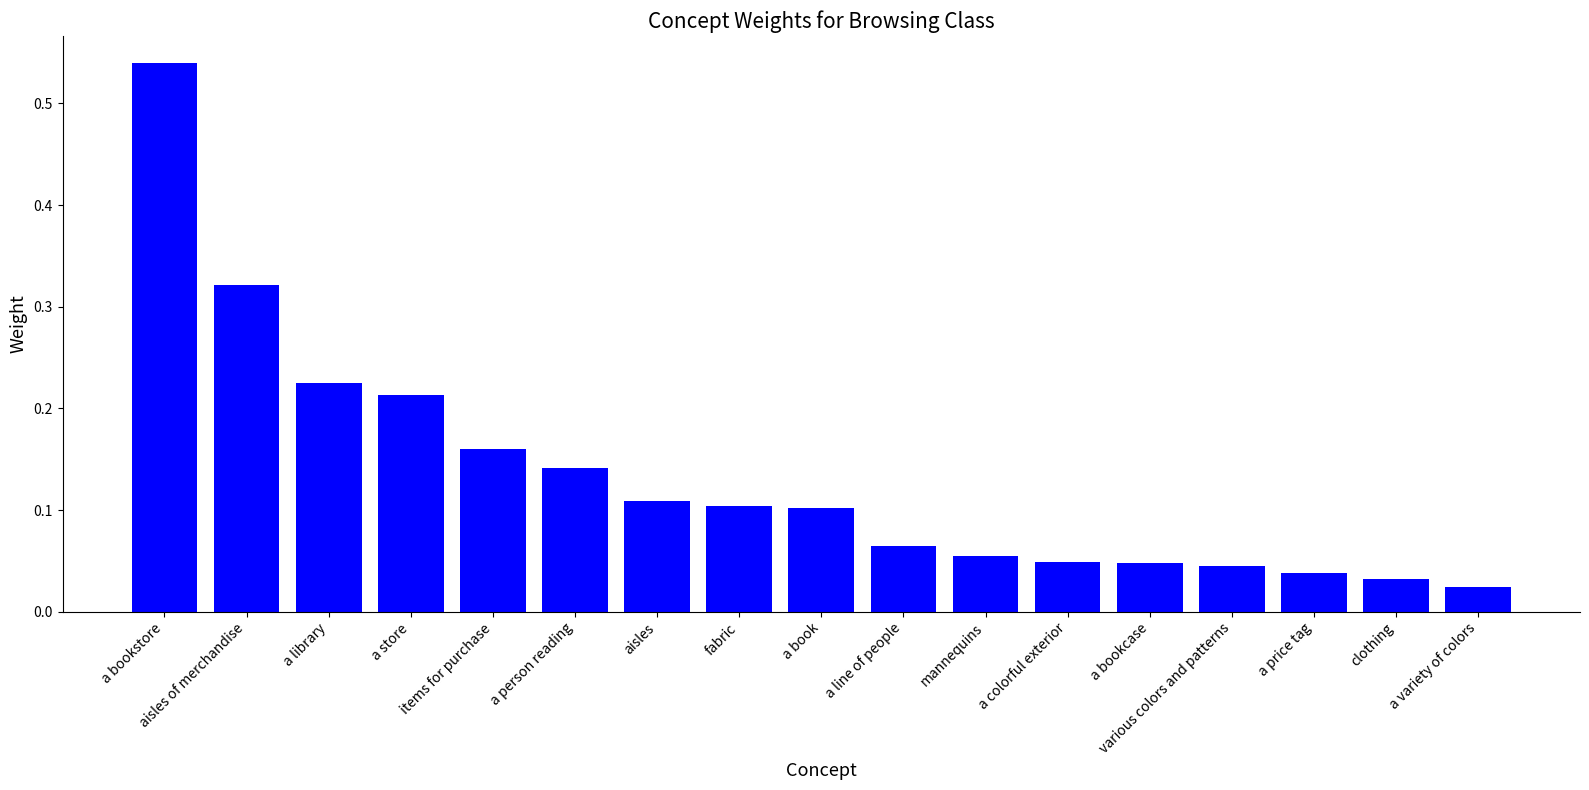

Which category has the highest value across all series?

a bookstore